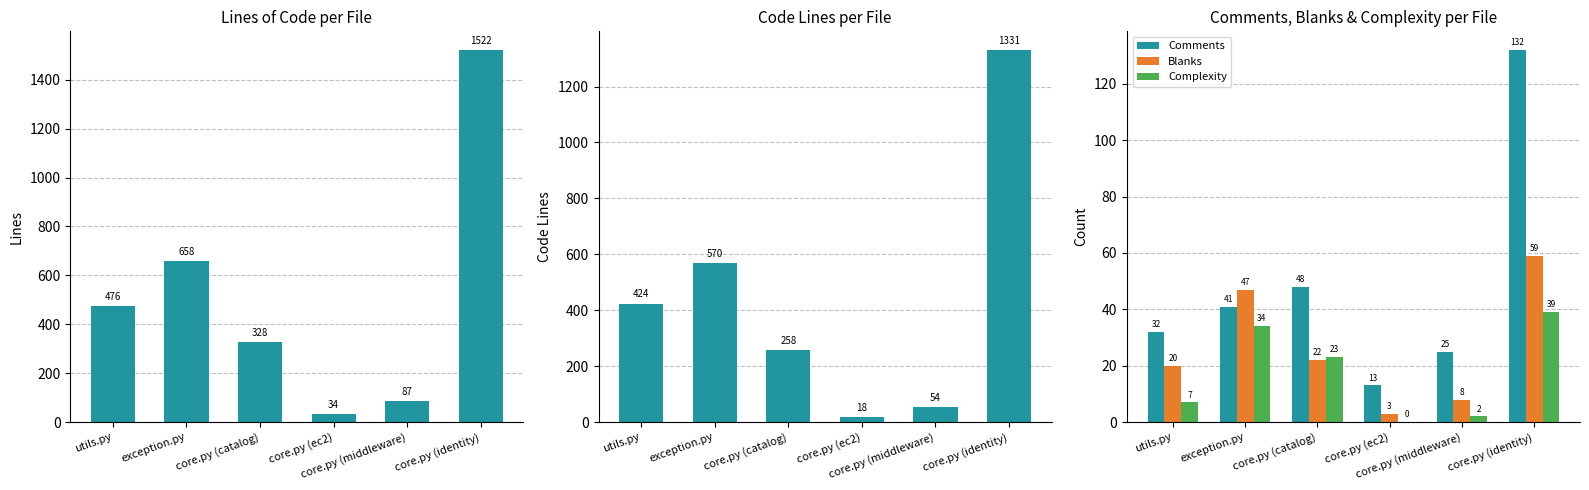

What is the highest value of the Blanks series?

59